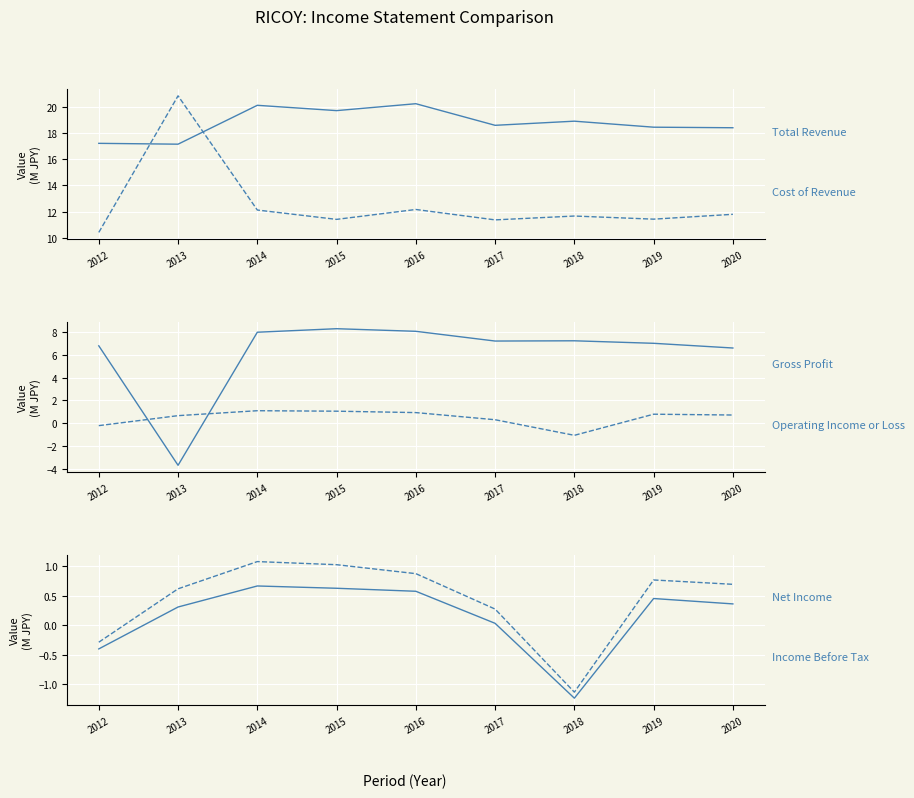

At which label does Total Revenue first exceed 18?

2014